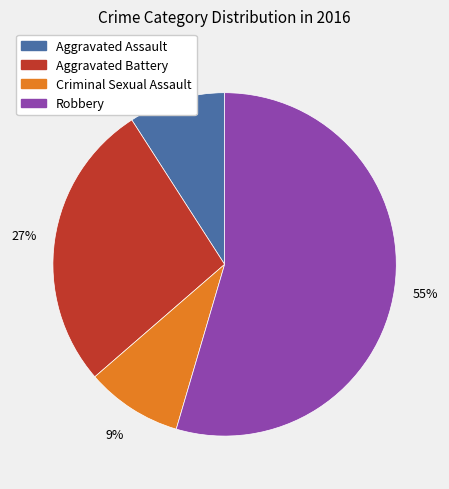

Is there a majority slice in this chart?

Yes